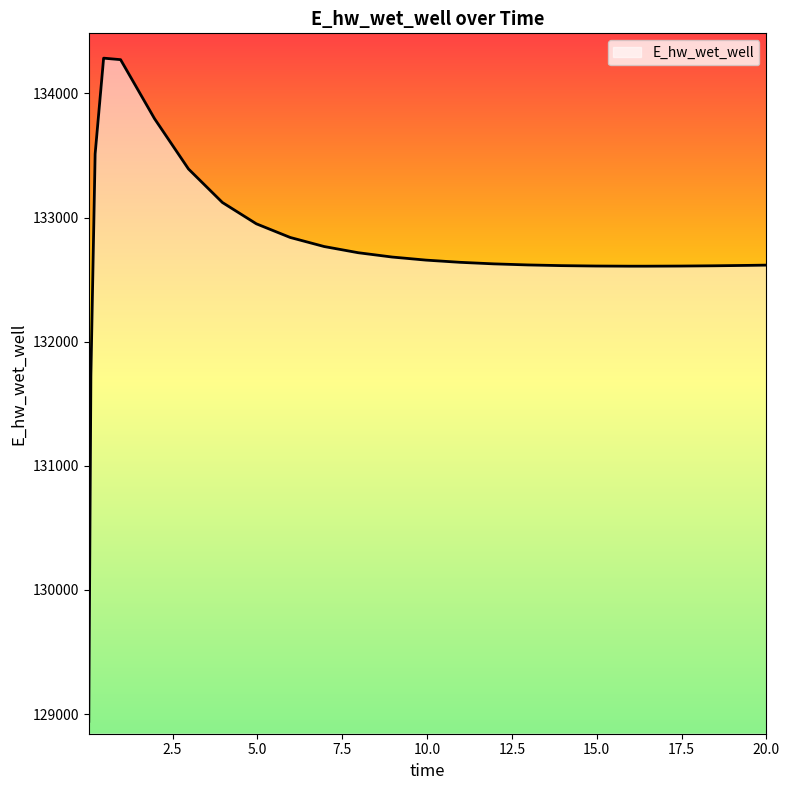

What is the maximum value shown in the chart?

134284.0